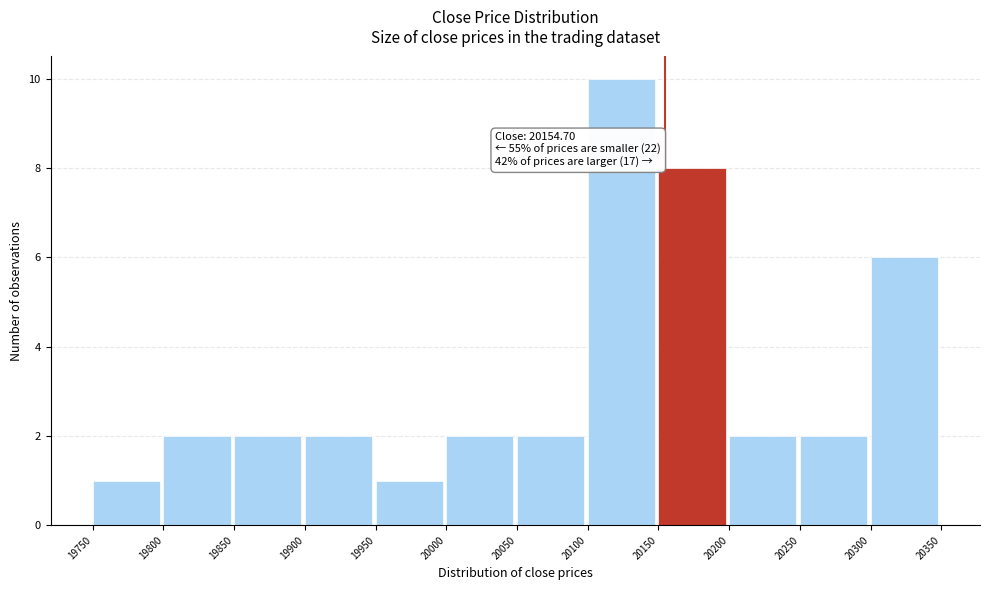

Which range on the x-axis has the tallest bar?

20100 to 20150